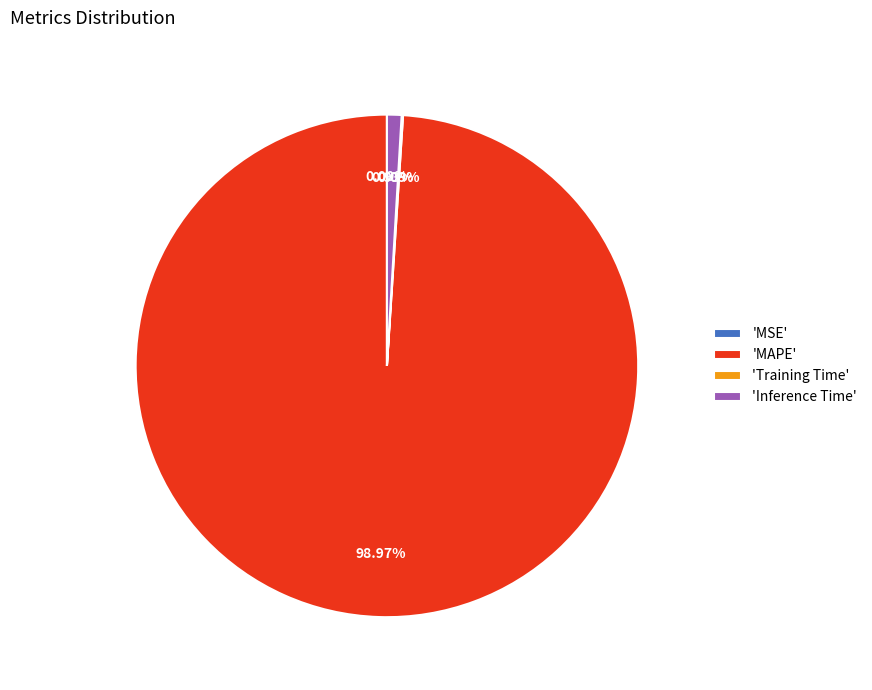

Is the sum of 'Inference Time' and 'MAPE' greater than half?

Yes